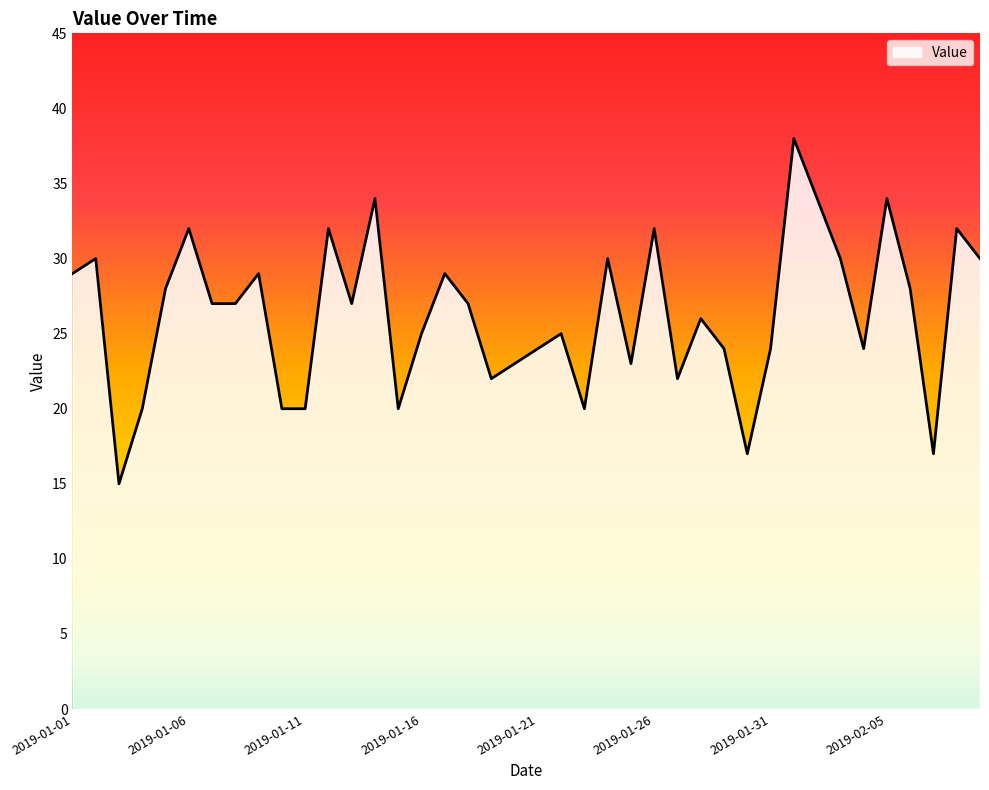

What is the difference between the maximum and minimum values?

23